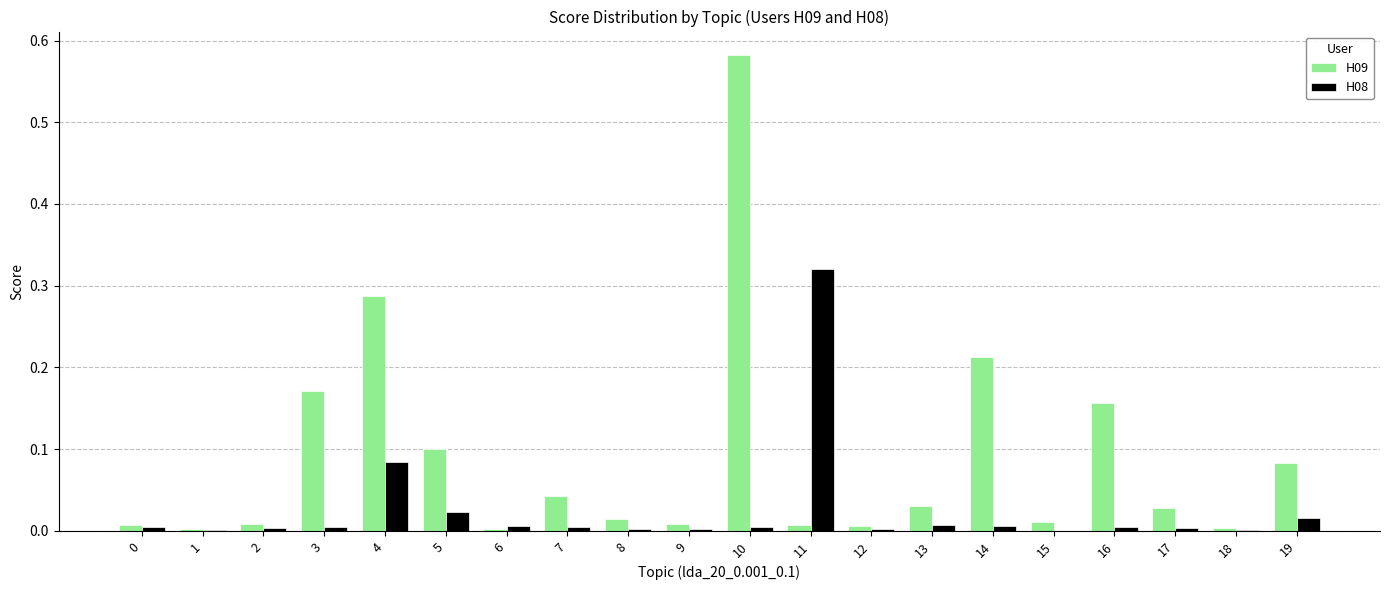

What are all the series names shown in the legend?

H09, H08